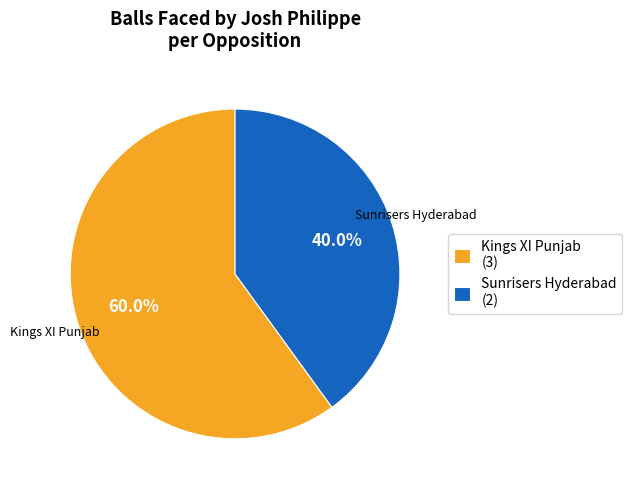

Which slice represents more than half of the pie?

Kings XI Punjab (3)